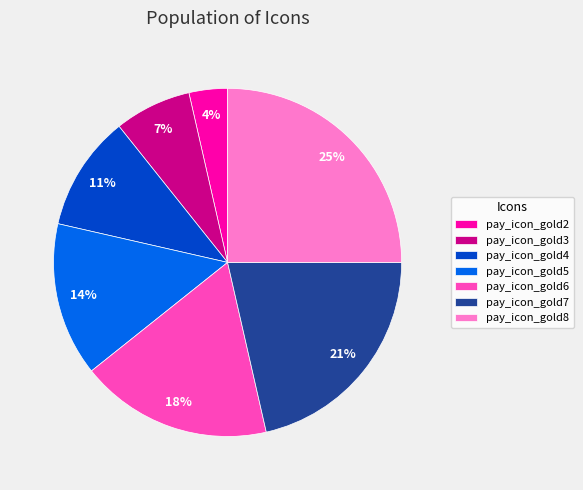

What is the smallest slice in the pie chart?

pay_icon_gold2